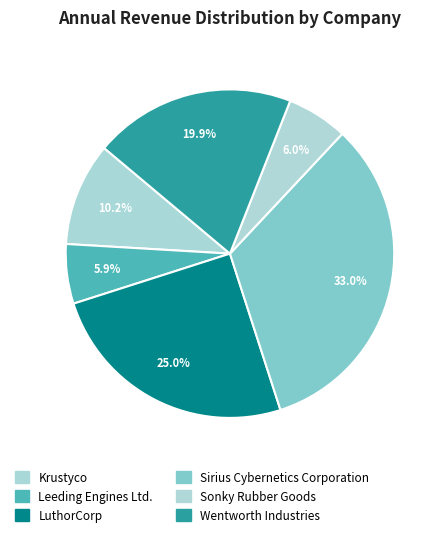

Does Leeding Engines Ltd. represent more than half of the total?

No